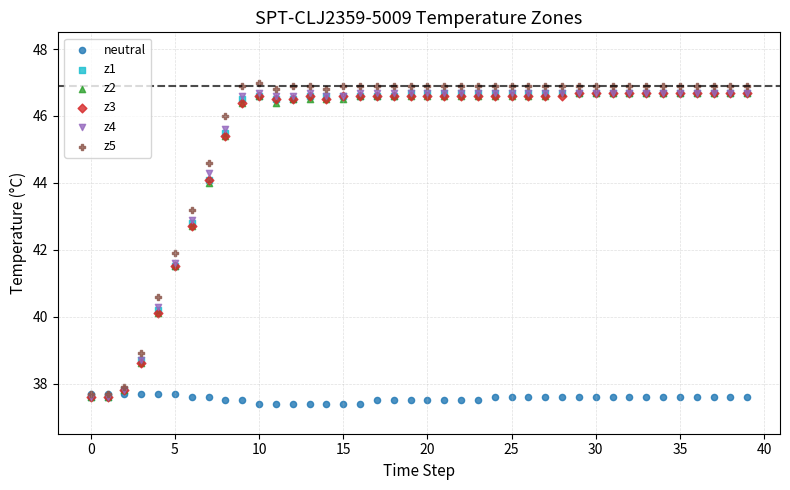

What are all the series names shown in the legend?

neutral, z1, z2, z3, z4, z5